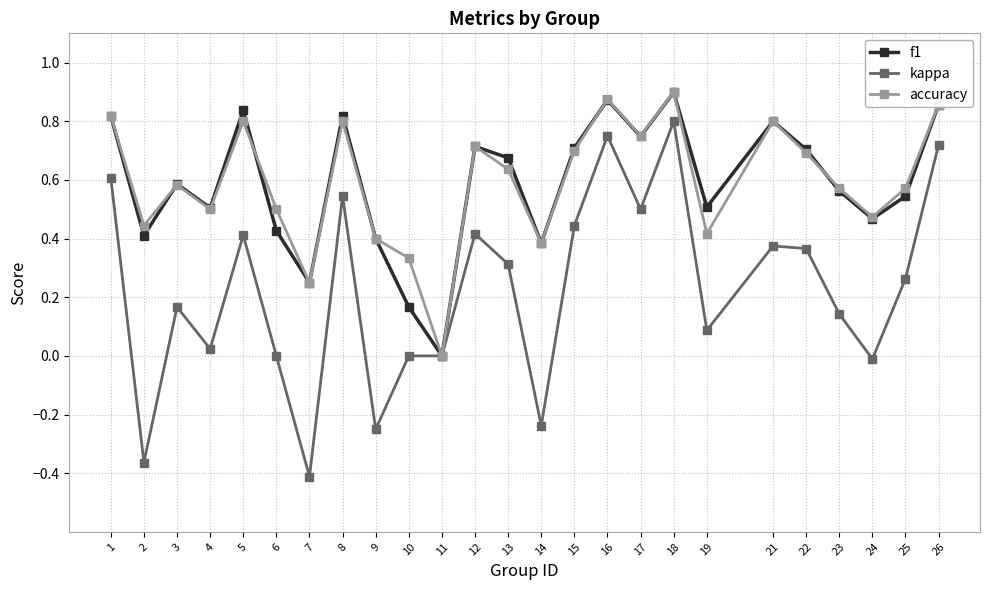

At which label does f1 reach its minimum?

11